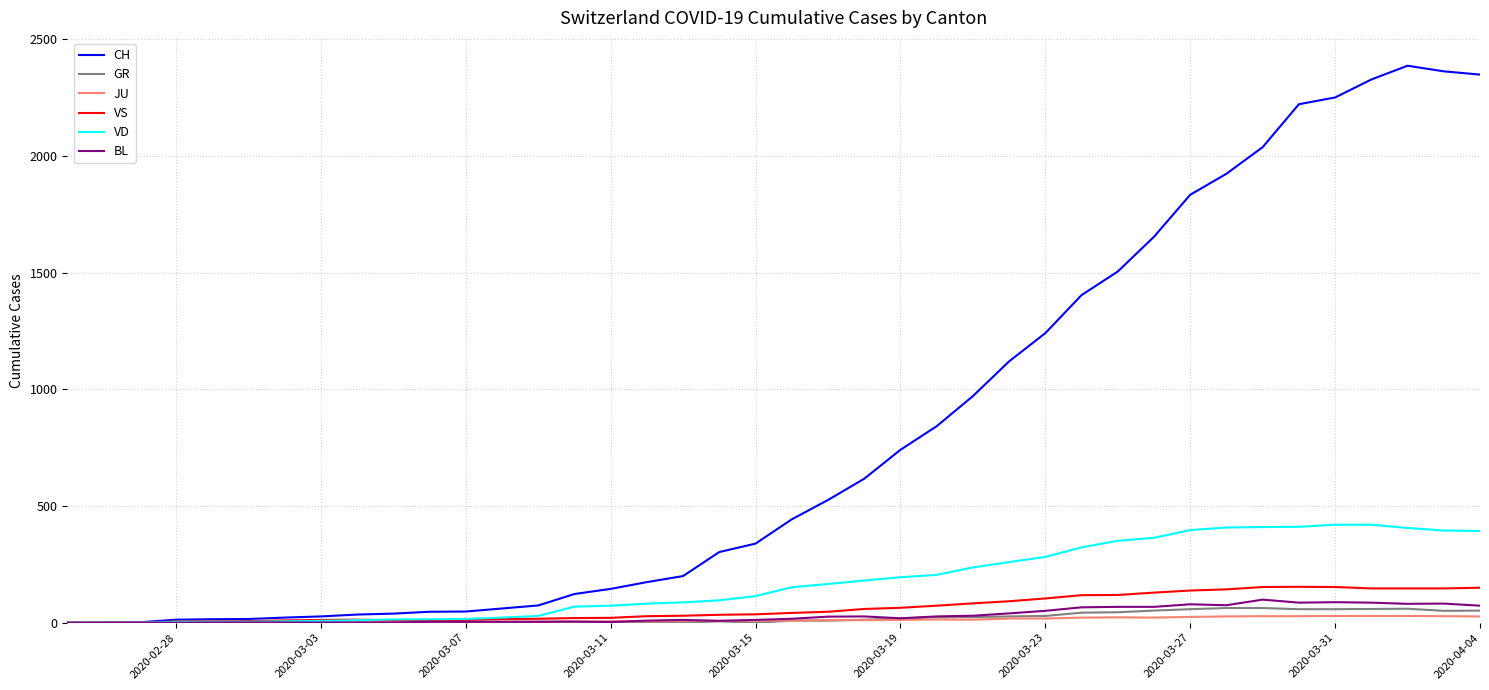

Which series has the widest spread of values?

CH